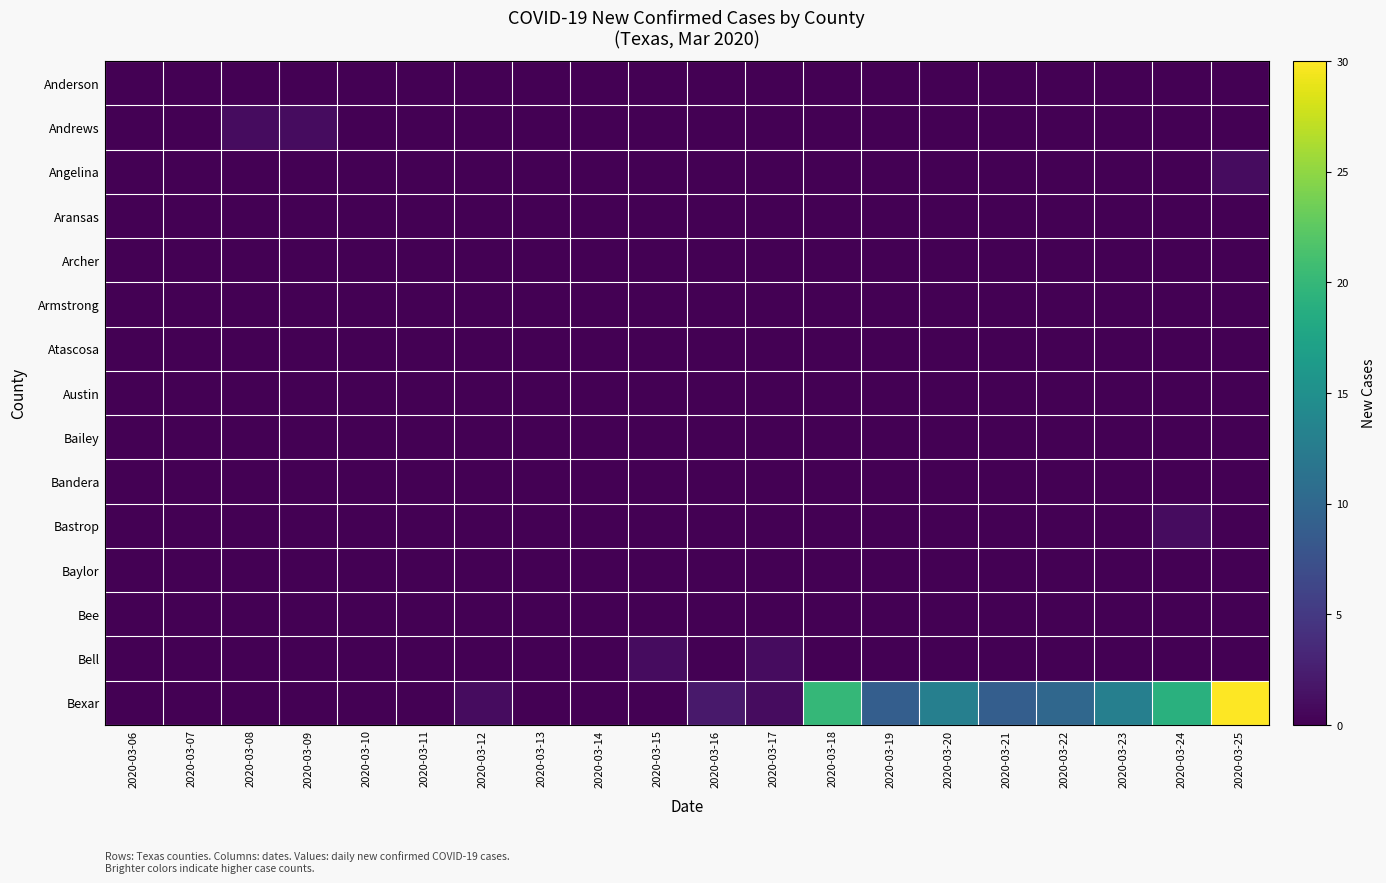

Reading right to left, extract all data points from this chart.

Anderson: 2020-03-25=0	2020-03-24=0	2020-03-23=0	2020-03-22=0	2020-03-21=0	2020-03-20=0	2020-03-19=0	2020-03-18=0	2020-03-17=0	2020-03-16=0	2020-03-15=0	2020-03-14=0	2020-03-13=0	2020-03-12=0	2020-03-11=0	2020-03-10=0	2020-03-09=0	2020-03-08=0	2020-03-07=0	2020-03-06=0
Andrews: 2020-03-25=0	2020-03-24=0	2020-03-23=0	2020-03-22=0	2020-03-21=0	2020-03-20=0	2020-03-19=0	2020-03-18=0	2020-03-17=0	2020-03-16=0	2020-03-15=0	2020-03-14=0	2020-03-13=0	2020-03-12=0	2020-03-11=0	2020-03-10=0	2020-03-09=1	2020-03-08=1	2020-03-07=0	2020-03-06=0
Angelina: 2020-03-25=1	2020-03-24=0	2020-03-23=0	2020-03-22=0	2020-03-21=0	2020-03-20=0	2020-03-19=0	2020-03-18=0	2020-03-17=0	2020-03-16=0	2020-03-15=0	2020-03-14=0	2020-03-13=0	2020-03-12=0	2020-03-11=0	2020-03-10=0	2020-03-09=0	2020-03-08=0	2020-03-07=0	2020-03-06=0
Aransas: 2020-03-25=0	2020-03-24=0	2020-03-23=0	2020-03-22=0	2020-03-21=0	2020-03-20=0	2020-03-19=0	2020-03-18=0	2020-03-17=0	2020-03-16=0	2020-03-15=0	2020-03-14=0	2020-03-13=0	2020-03-12=0	2020-03-11=0	2020-03-10=0	2020-03-09=0	2020-03-08=0	2020-03-07=0	2020-03-06=0
Archer: 2020-03-25=0	2020-03-24=0	2020-03-23=0	2020-03-22=0	2020-03-21=0	2020-03-20=0	2020-03-19=0	2020-03-18=0	2020-03-17=0	2020-03-16=0	2020-03-15=0	2020-03-14=0	2020-03-13=0	2020-03-12=0	2020-03-11=0	2020-03-10=0	2020-03-09=0	2020-03-08=0	2020-03-07=0	2020-03-06=0
Armstrong: 2020-03-25=0	2020-03-24=0	2020-03-23=0	2020-03-22=0	2020-03-21=0	2020-03-20=0	2020-03-19=0	2020-03-18=0	2020-03-17=0	2020-03-16=0	2020-03-15=0	2020-03-14=0	2020-03-13=0	2020-03-12=0	2020-03-11=0	2020-03-10=0	2020-03-09=0	2020-03-08=0	2020-03-07=0	2020-03-06=0
Atascosa: 2020-03-25=0	2020-03-24=0	2020-03-23=0	2020-03-22=0	2020-03-21=0	2020-03-20=0	2020-03-19=0	2020-03-18=0	2020-03-17=0	2020-03-16=0	2020-03-15=0	2020-03-14=0	2020-03-13=0	2020-03-12=0	2020-03-11=0	2020-03-10=0	2020-03-09=0	2020-03-08=0	2020-03-07=0	2020-03-06=0
Austin: 2020-03-25=0	2020-03-24=0	2020-03-23=0	2020-03-22=0	2020-03-21=0	2020-03-20=0	2020-03-19=0	2020-03-18=0	2020-03-17=0	2020-03-16=0	2020-03-15=0	2020-03-14=0	2020-03-13=0	2020-03-12=0	2020-03-11=0	2020-03-10=0	2020-03-09=0	2020-03-08=0	2020-03-07=0	2020-03-06=0
Bailey: 2020-03-25=0	2020-03-24=0	2020-03-23=0	2020-03-22=0	2020-03-21=0	2020-03-20=0	2020-03-19=0	2020-03-18=0	2020-03-17=0	2020-03-16=0	2020-03-15=0	2020-03-14=0	2020-03-13=0	2020-03-12=0	2020-03-11=0	2020-03-10=0	2020-03-09=0	2020-03-08=0	2020-03-07=0	2020-03-06=0
Bandera: 2020-03-25=0	2020-03-24=0	2020-03-23=0	2020-03-22=0	2020-03-21=0	2020-03-20=0	2020-03-19=0	2020-03-18=0	2020-03-17=0	2020-03-16=0	2020-03-15=0	2020-03-14=0	2020-03-13=0	2020-03-12=0	2020-03-11=0	2020-03-10=0	2020-03-09=0	2020-03-08=0	2020-03-07=0	2020-03-06=0
Bastrop: 2020-03-25=0	2020-03-24=1	2020-03-23=0	2020-03-22=0	2020-03-21=0	2020-03-20=0	2020-03-19=0	2020-03-18=0	2020-03-17=0	2020-03-16=0	2020-03-15=0	2020-03-14=0	2020-03-13=0	2020-03-12=0	2020-03-11=0	2020-03-10=0	2020-03-09=0	2020-03-08=0	2020-03-07=0	2020-03-06=0
Baylor: 2020-03-25=0	2020-03-24=0	2020-03-23=0	2020-03-22=0	2020-03-21=0	2020-03-20=0	2020-03-19=0	2020-03-18=0	2020-03-17=0	2020-03-16=0	2020-03-15=0	2020-03-14=0	2020-03-13=0	2020-03-12=0	2020-03-11=0	2020-03-10=0	2020-03-09=0	2020-03-08=0	2020-03-07=0	2020-03-06=0
Bee: 2020-03-25=0	2020-03-24=0	2020-03-23=0	2020-03-22=0	2020-03-21=0	2020-03-20=0	2020-03-19=0	2020-03-18=0	2020-03-17=0	2020-03-16=0	2020-03-15=0	2020-03-14=0	2020-03-13=0	2020-03-12=0	2020-03-11=0	2020-03-10=0	2020-03-09=0	2020-03-08=0	2020-03-07=0	2020-03-06=0
Bell: 2020-03-25=0	2020-03-24=0	2020-03-23=0	2020-03-22=0	2020-03-21=0	2020-03-20=0	2020-03-19=0	2020-03-18=0	2020-03-17=1	2020-03-16=0	2020-03-15=1	2020-03-14=0	2020-03-13=0	2020-03-12=0	2020-03-11=0	2020-03-10=0	2020-03-09=0	2020-03-08=0	2020-03-07=0	2020-03-06=0
Bexar: 2020-03-25=30	2020-03-24=19	2020-03-23=13	2020-03-22=10	2020-03-21=9	2020-03-20=13	2020-03-19=9	2020-03-18=20	2020-03-17=1	2020-03-16=2	2020-03-15=0	2020-03-14=0	2020-03-13=0	2020-03-12=1	2020-03-11=0	2020-03-10=0	2020-03-09=0	2020-03-08=0	2020-03-07=0	2020-03-06=0